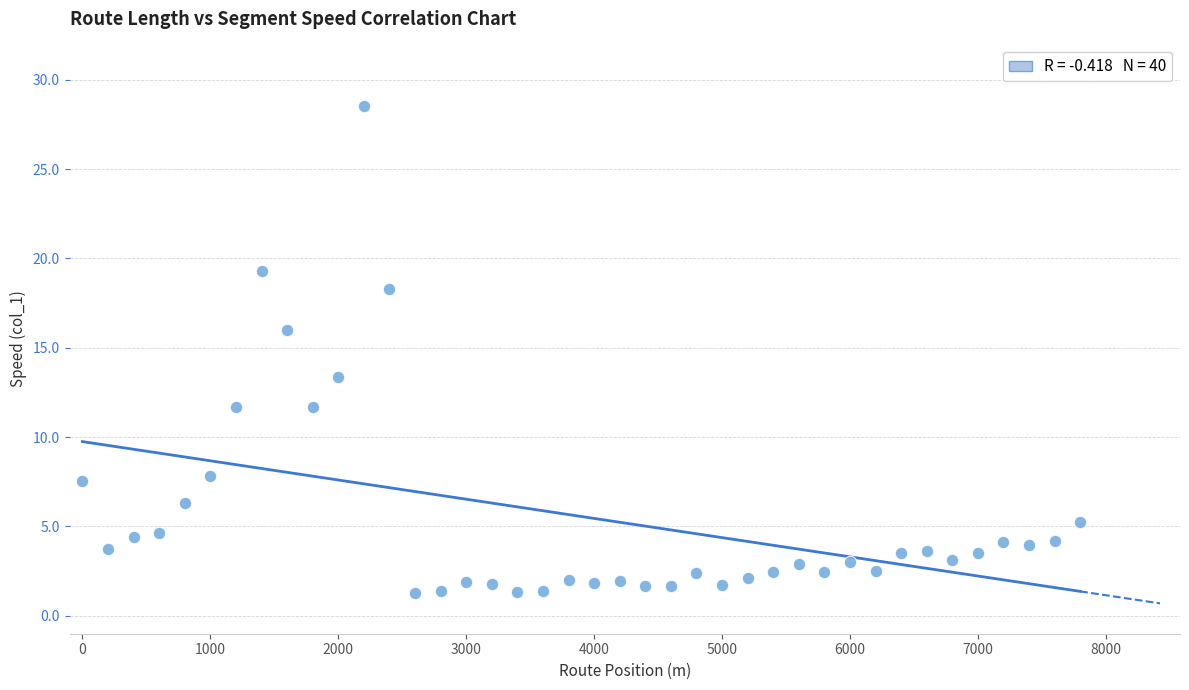

What Y value in the scatter plot is closest to 14?

13.3